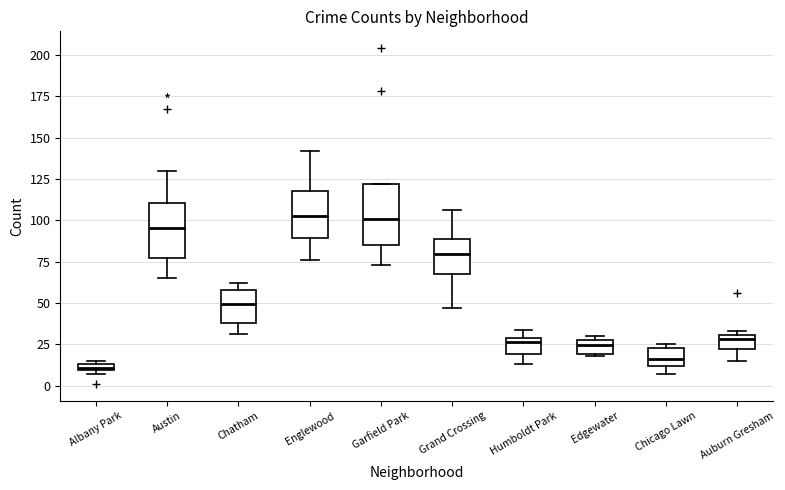

Where does the lower whisker of the box for Auburn Gresham end on the y-axis? The values are not printed on the chart, so give them approximately, as read against the axis.

15